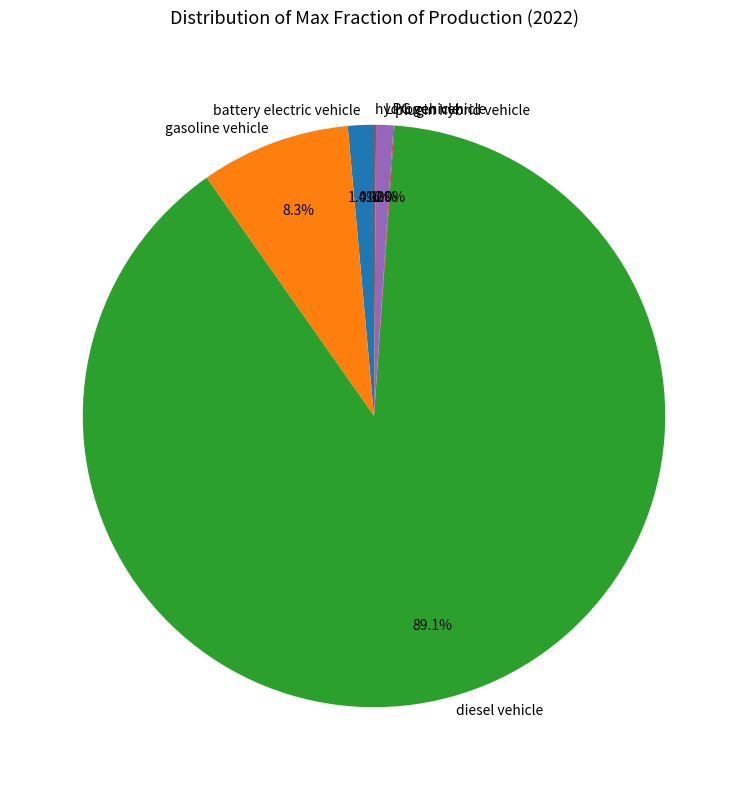

Is the sum of gasoline vehicle and diesel vehicle greater than half?

Yes